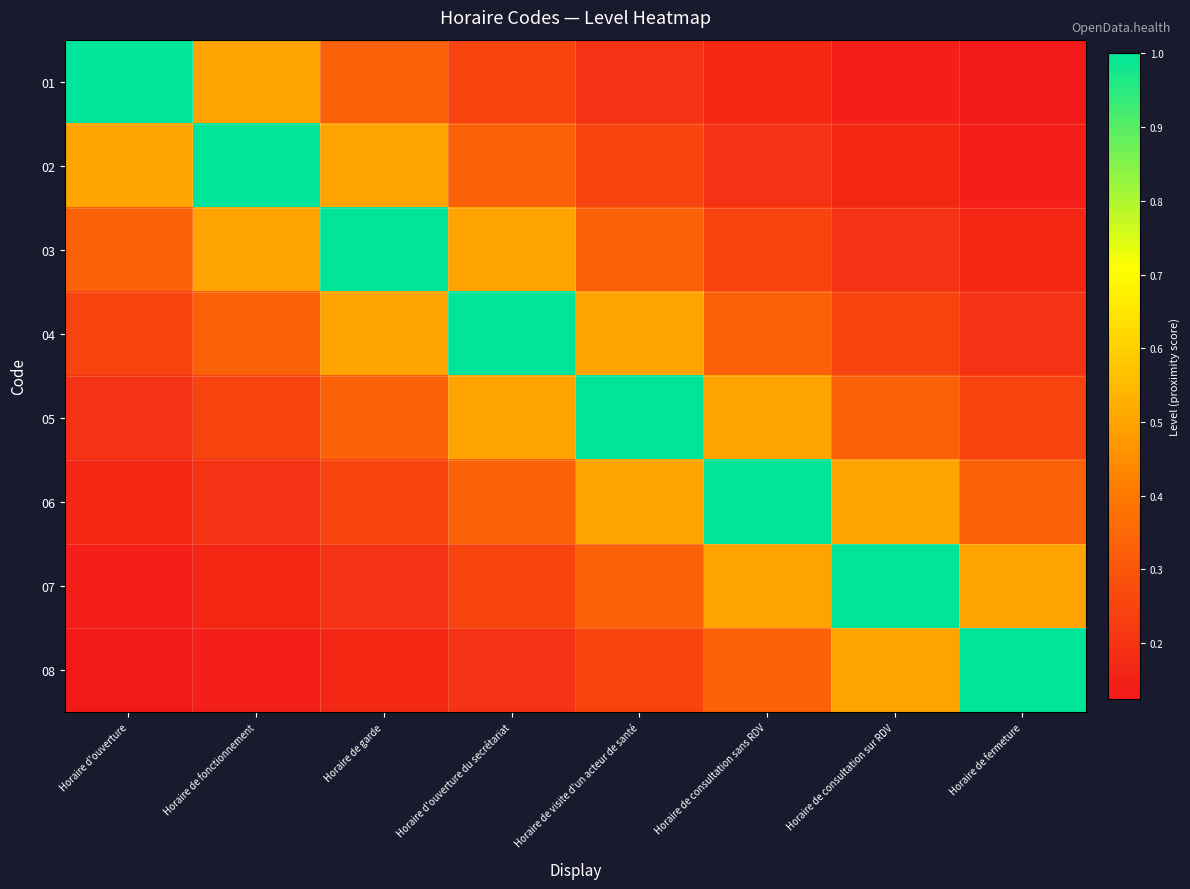

Reading left to right, what are all the values shown in this chart?

01: Horaire d'ouverture=1.0	Horaire de fonctionnement=0.5	Horaire de garde=0.3	Horaire d'ouverture du secrétariat=0.2	Horaire de visite d'un acteur de santé=0.2	Horaire de consultation sans RDV=0.2	Horaire de consultation sur RDV=0.1	Horaire de fermeture=0.1
02: Horaire d'ouverture=0.5	Horaire de fonctionnement=1.0	Horaire de garde=0.5	Horaire d'ouverture du secrétariat=0.3	Horaire de visite d'un acteur de santé=0.2	Horaire de consultation sans RDV=0.2	Horaire de consultation sur RDV=0.2	Horaire de fermeture=0.1
03: Horaire d'ouverture=0.3	Horaire de fonctionnement=0.5	Horaire de garde=1.0	Horaire d'ouverture du secrétariat=0.5	Horaire de visite d'un acteur de santé=0.3	Horaire de consultation sans RDV=0.2	Horaire de consultation sur RDV=0.2	Horaire de fermeture=0.2
04: Horaire d'ouverture=0.2	Horaire de fonctionnement=0.3	Horaire de garde=0.5	Horaire d'ouverture du secrétariat=1.0	Horaire de visite d'un acteur de santé=0.5	Horaire de consultation sans RDV=0.3	Horaire de consultation sur RDV=0.2	Horaire de fermeture=0.2
05: Horaire d'ouverture=0.2	Horaire de fonctionnement=0.2	Horaire de garde=0.3	Horaire d'ouverture du secrétariat=0.5	Horaire de visite d'un acteur de santé=1.0	Horaire de consultation sans RDV=0.5	Horaire de consultation sur RDV=0.3	Horaire de fermeture=0.2
06: Horaire d'ouverture=0.2	Horaire de fonctionnement=0.2	Horaire de garde=0.2	Horaire d'ouverture du secrétariat=0.3	Horaire de visite d'un acteur de santé=0.5	Horaire de consultation sans RDV=1.0	Horaire de consultation sur RDV=0.5	Horaire de fermeture=0.3
07: Horaire d'ouverture=0.1	Horaire de fonctionnement=0.2	Horaire de garde=0.2	Horaire d'ouverture du secrétariat=0.2	Horaire de visite d'un acteur de santé=0.3	Horaire de consultation sans RDV=0.5	Horaire de consultation sur RDV=1.0	Horaire de fermeture=0.5
08: Horaire d'ouverture=0.1	Horaire de fonctionnement=0.1	Horaire de garde=0.2	Horaire d'ouverture du secrétariat=0.2	Horaire de visite d'un acteur de santé=0.2	Horaire de consultation sans RDV=0.3	Horaire de consultation sur RDV=0.5	Horaire de fermeture=1.0